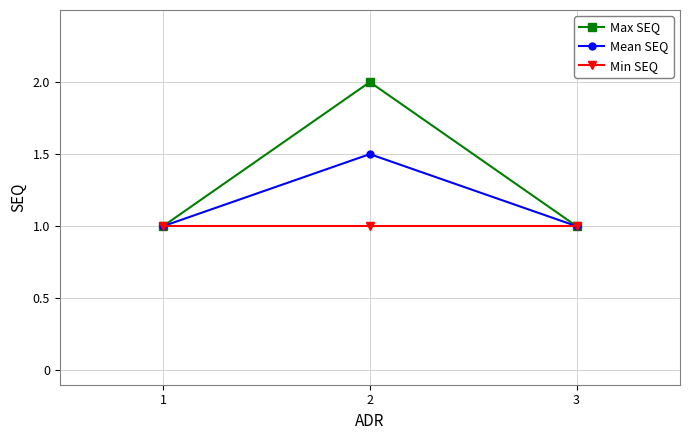

Rank the series at 2 from lowest to highest value.

Min SEQ, Mean SEQ, Max SEQ